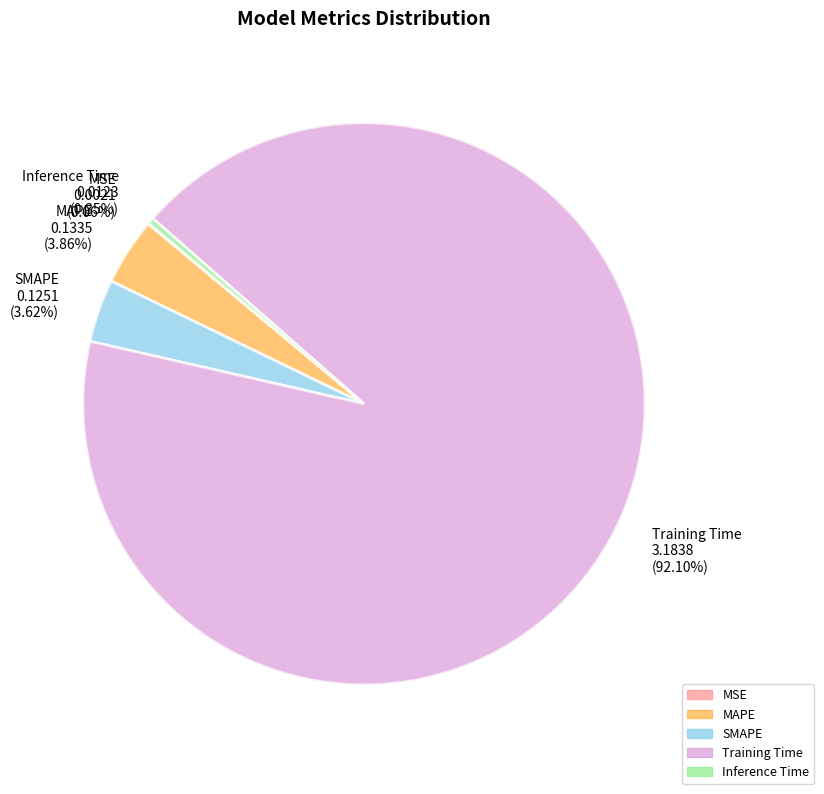

Is the sum of SMAPE and Inference Time greater than half?

No